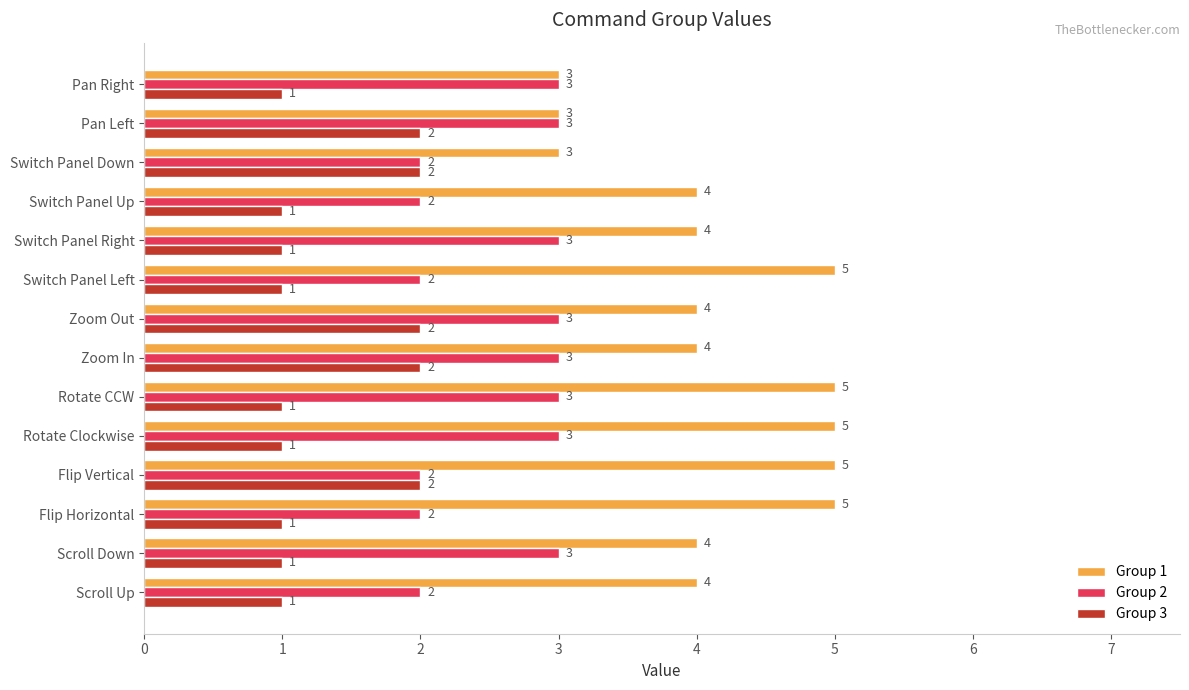

The value of Group 2 at Flip Vertical is 1. True or false?

False